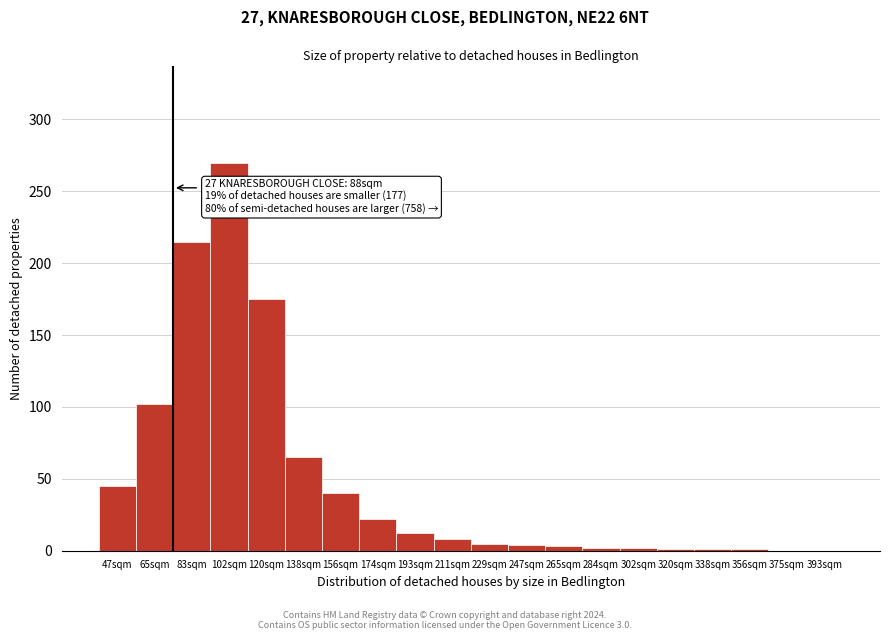

At which label is the value closest to 135?

65sqm